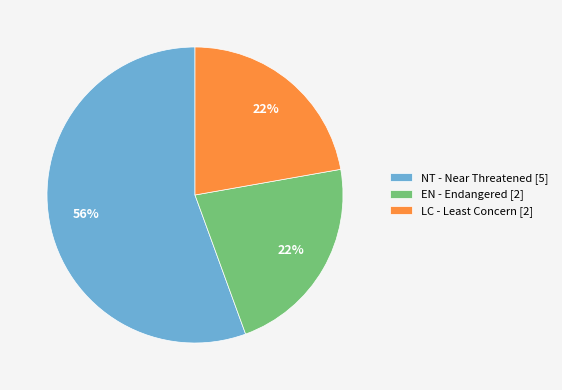

Which category has the biggest portion of the pie?

NT - Near Threatened [5]